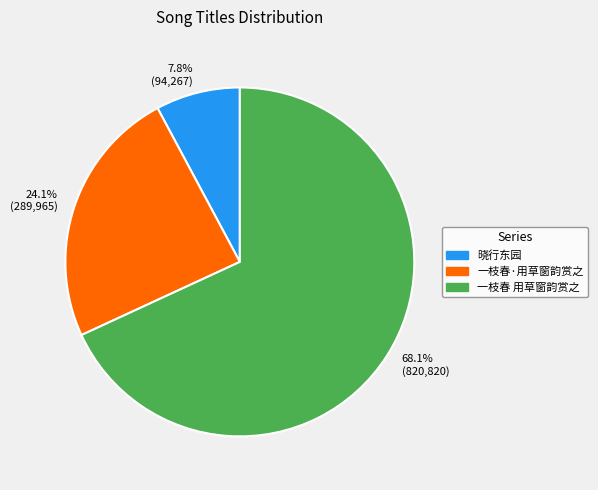

Is the sum of 晓行东园 and 一枝春 用草窗韵赏之 greater than half?

Yes